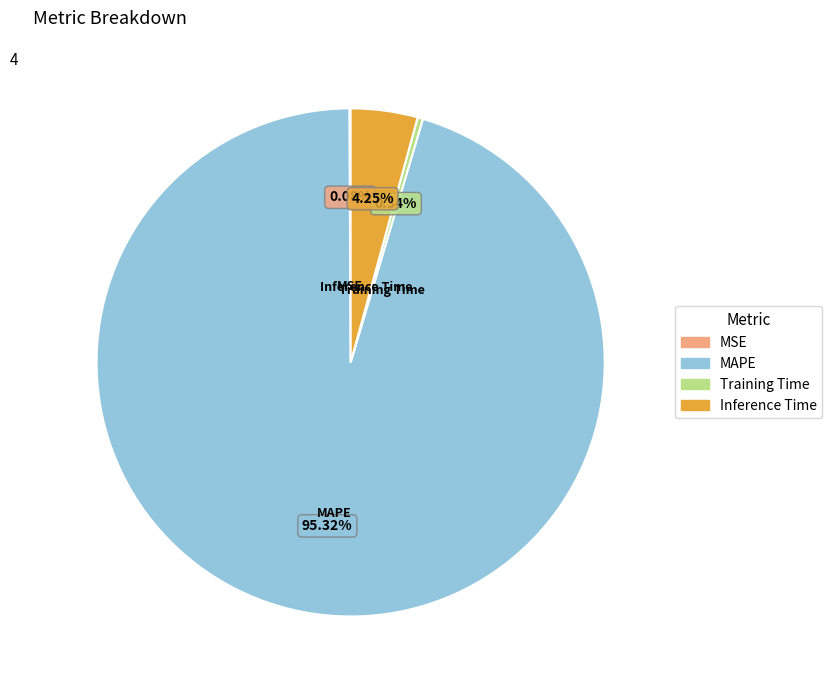

Which category has the biggest portion of the pie?

MAPE